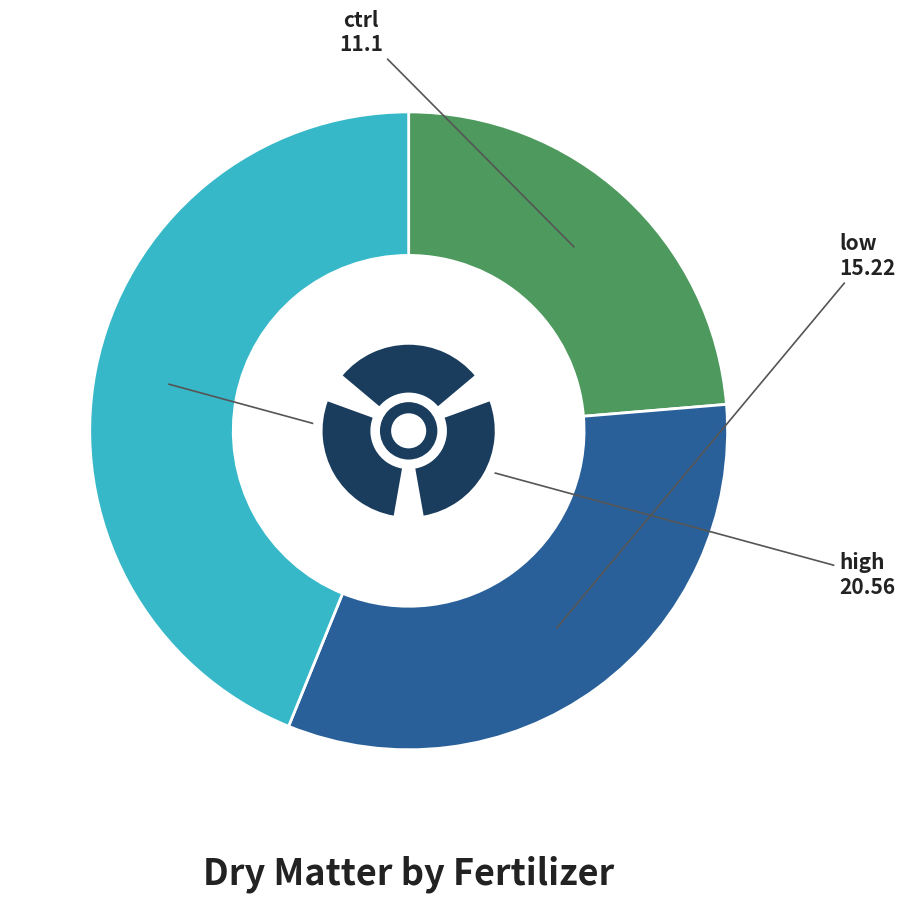

Is it true that high is 33% of the pie?

False